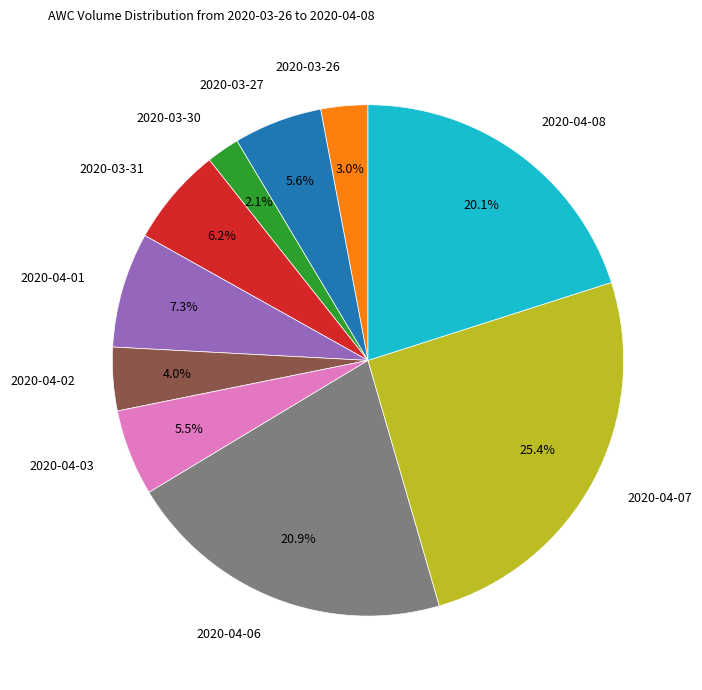

How many slices are in this pie chart?

10